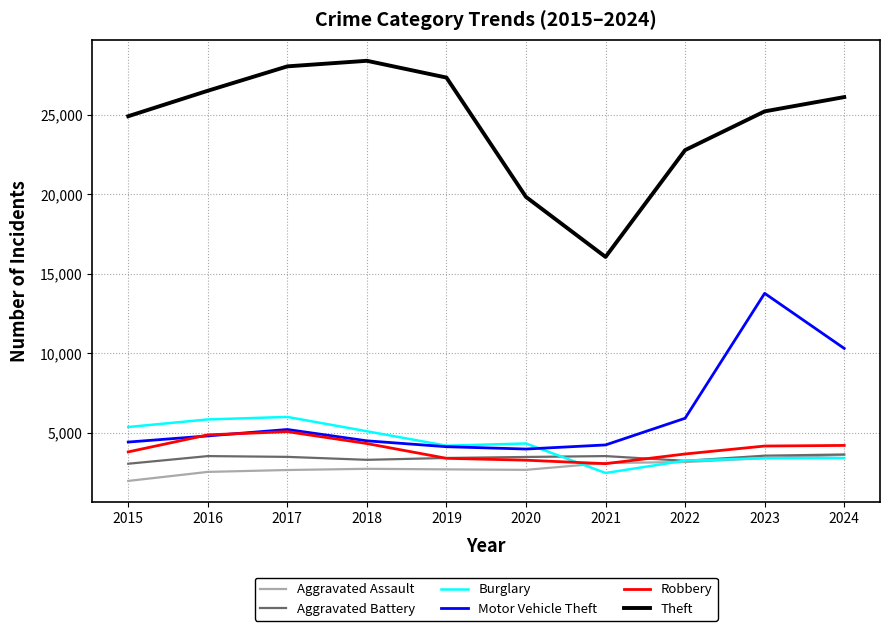

What is the sum of all Aggravated Battery values?

34351